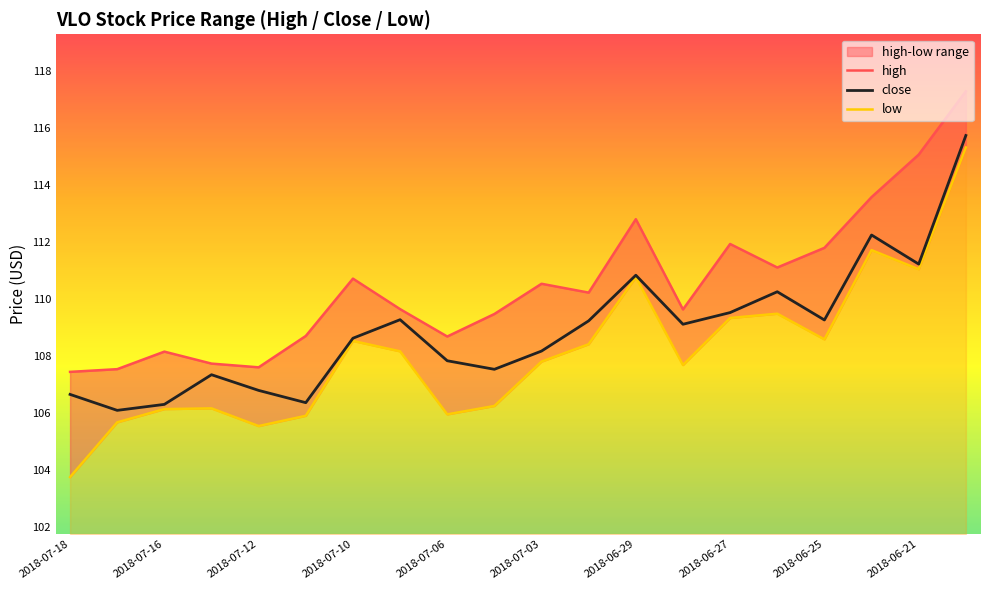

How many data points in close are above 109?

10